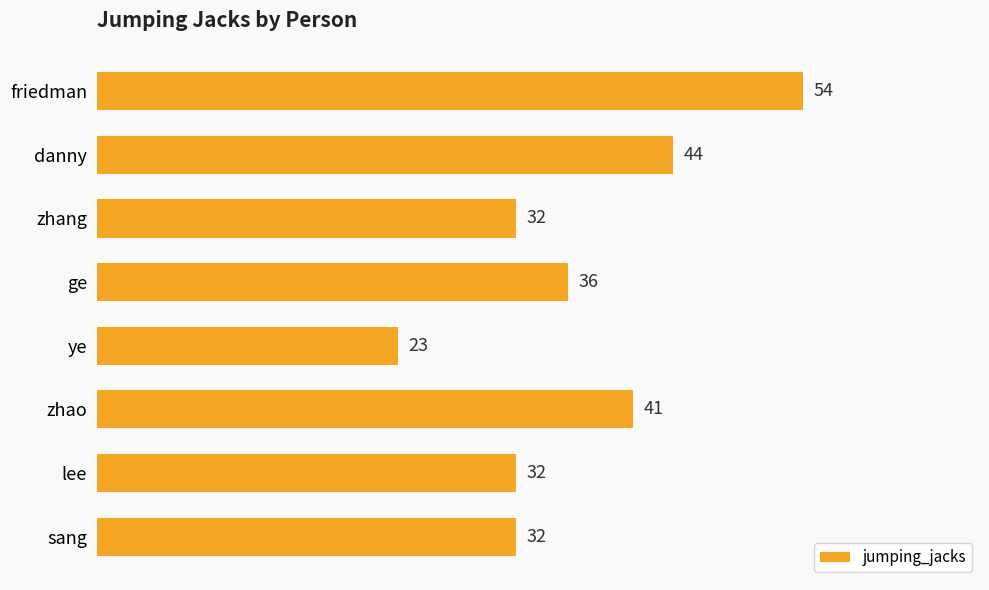

What is the average value?

37